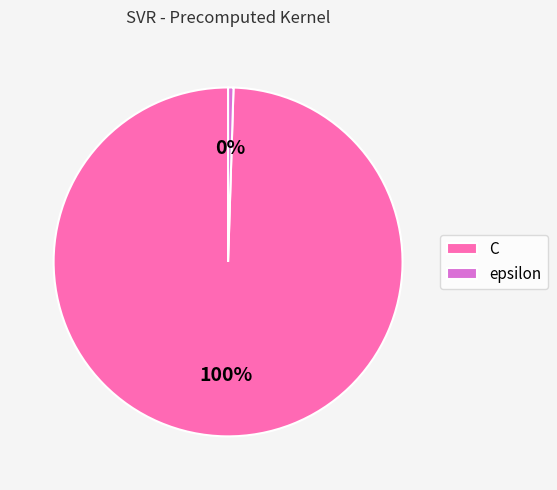

How many slices are in this pie chart?

2